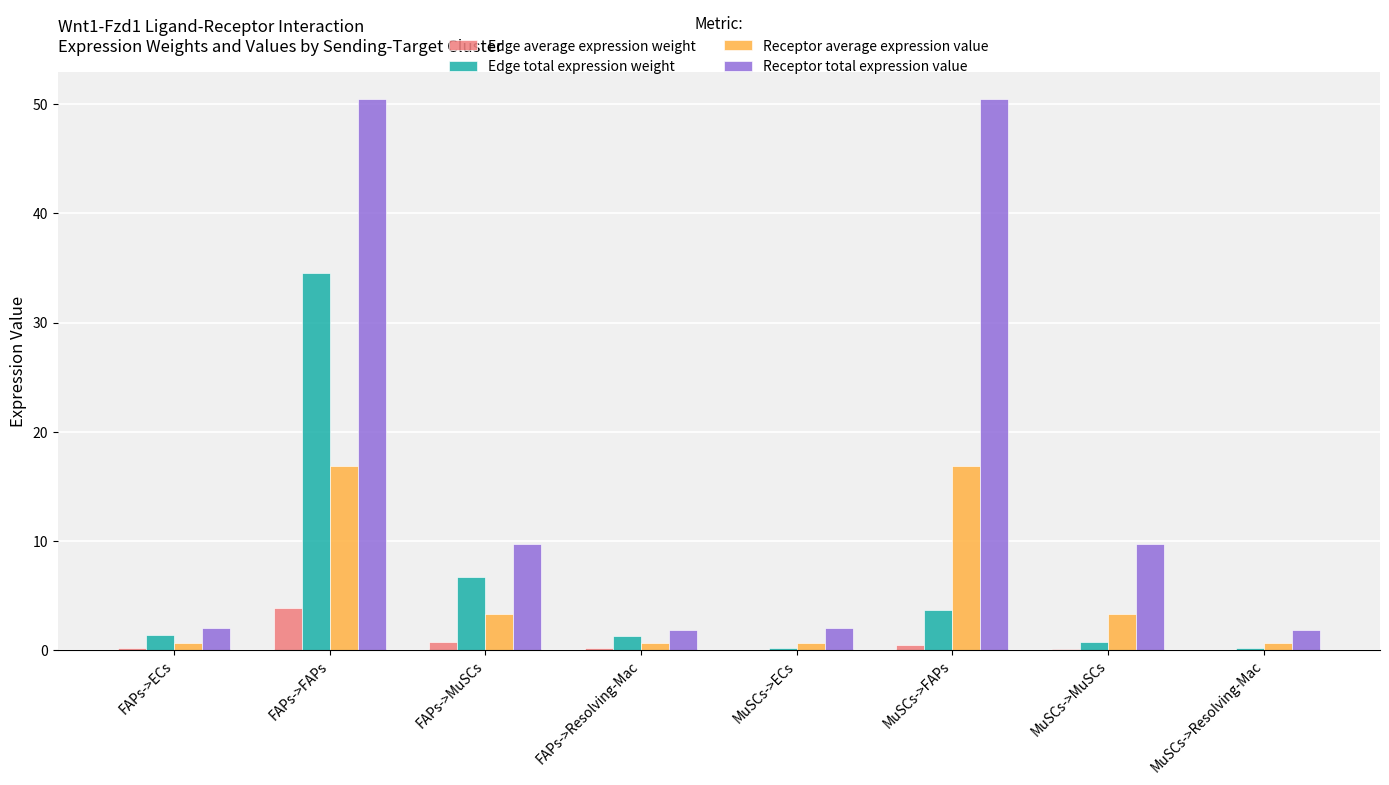

Where does the Receptor average expression value series first go above 3?

FAPs->FAPs